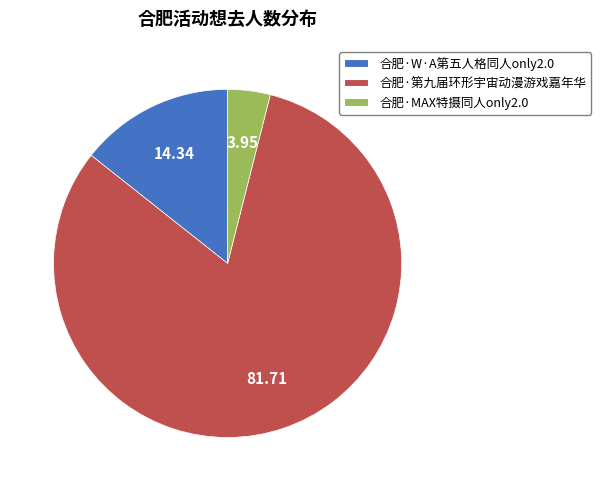

Which slice is the smallest?

合肥·MAX特摄同人only2.0